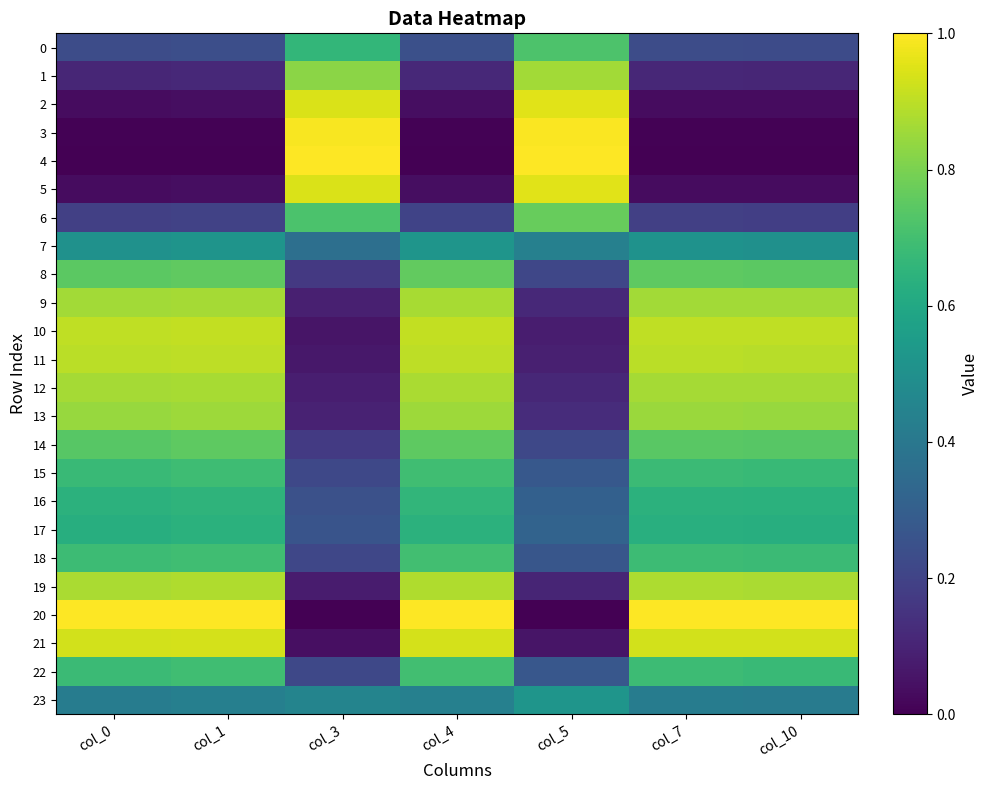

How many data points does each series have?

7